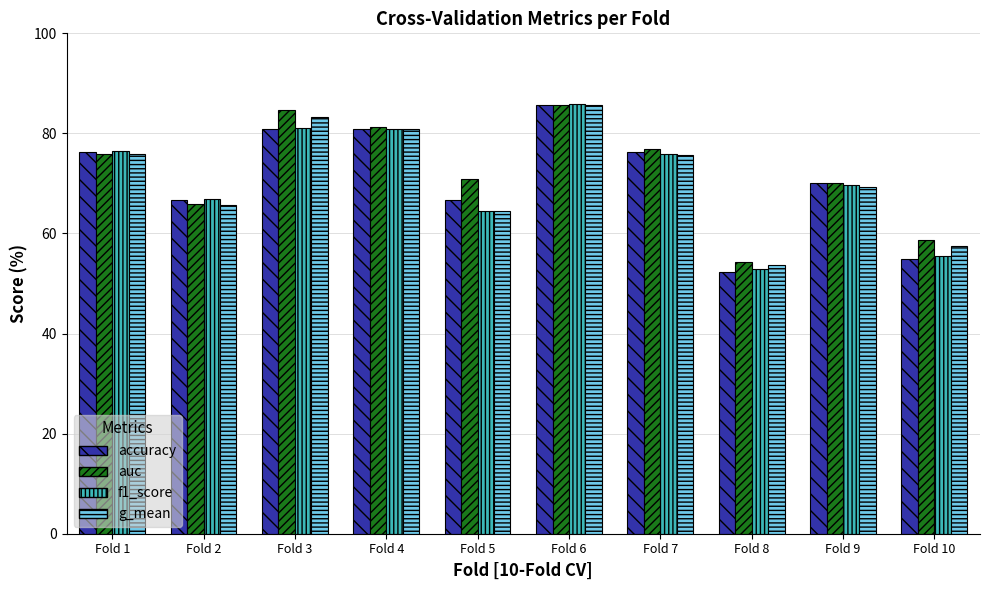

What is the difference between the highest and lowest values at Fold 3?

3.7